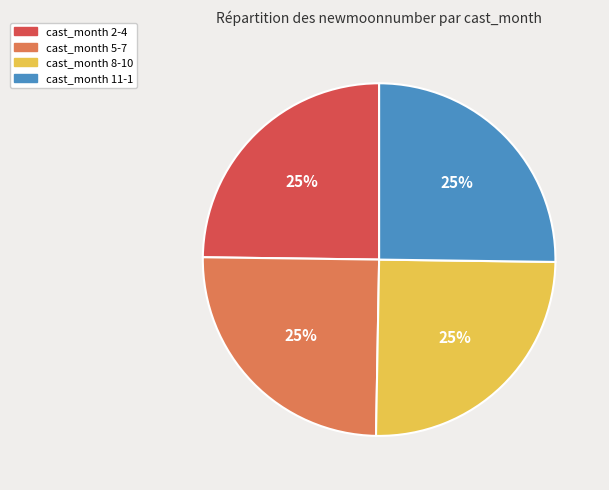

Count the number of slices in the pie.

4